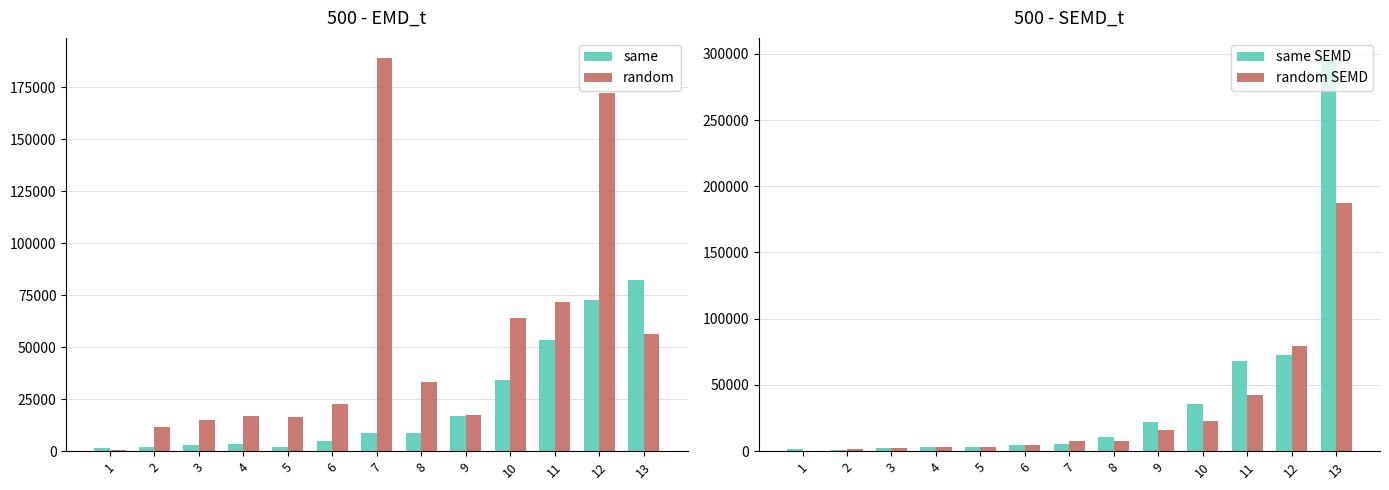

Which series has the largest range (max minus min)?

same SEMD